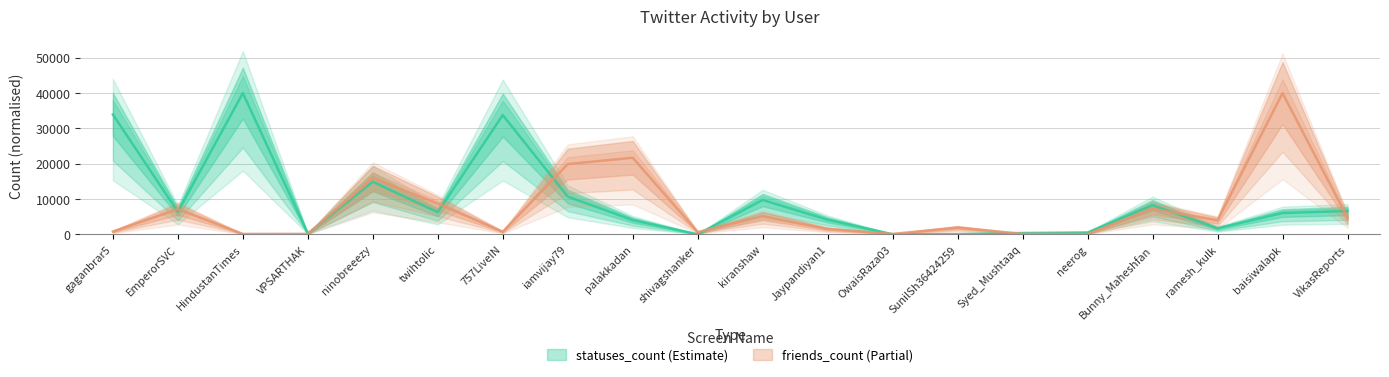

Is the value of friends_count at 757LiveIN greater than the value of statuses_count at EmperorSVC?

No